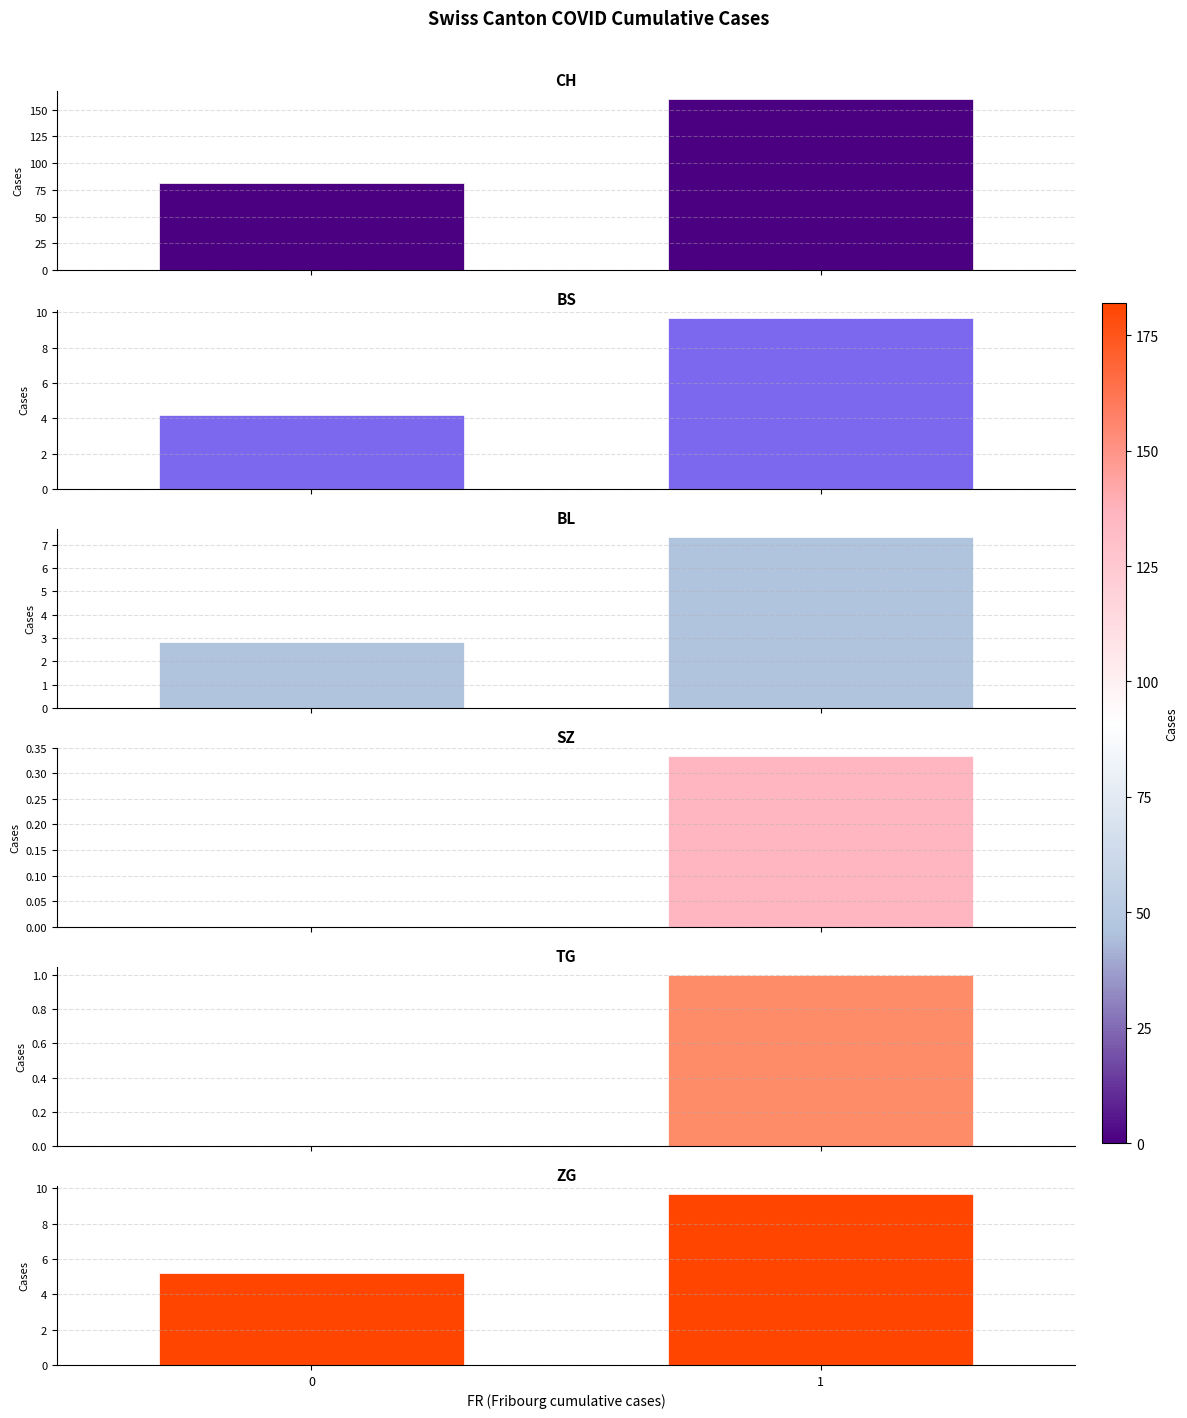

At how many categories does at least one series exceed 5?

2